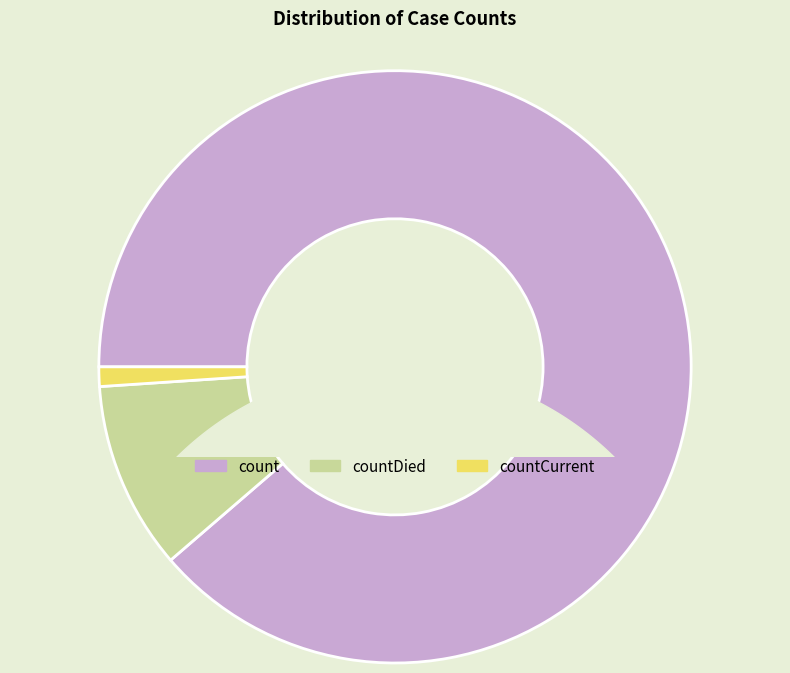

True or false: count accounts for 89% of the total.

True